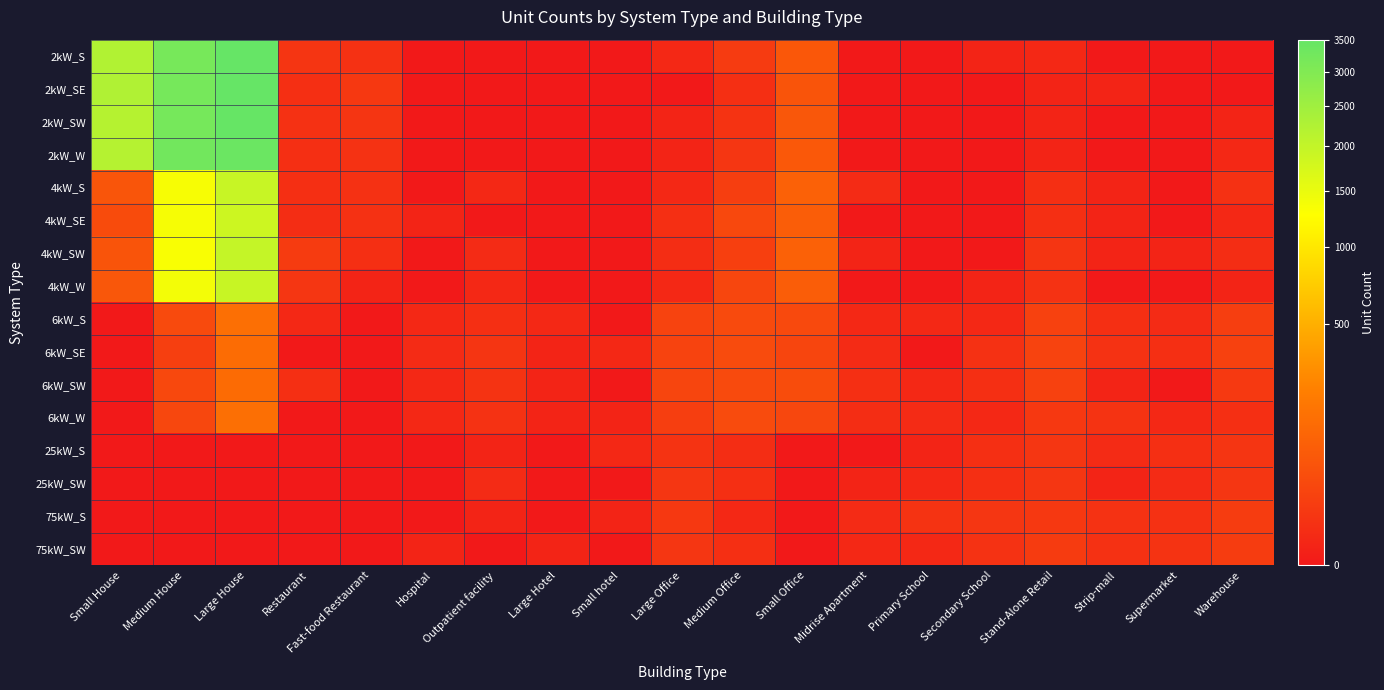

Reading right to left, list all the values displayed in this chart.

2kW_S: Warehouse=0	Supermarket=0	Strip-mall=0	Stand-Alone Retail=2	Secondary School=1	Primary School=0	Midrise Apartment=0	Small Office=66	Medium Office=14	Large Office=2	Small hotel=0	Large Hotel=0	Outpatient facility=0	Hospital=0	Fast-food Restaurant=6	Restaurant=9	Large House=3511	Medium House=3188	Small House=2232
2kW_SE: Warehouse=0	Supermarket=0	Strip-mall=1	Stand-Alone Retail=1	Secondary School=0	Primary School=0	Midrise Apartment=0	Small Office=59	Medium Office=5	Large Office=0	Small hotel=0	Large Hotel=0	Outpatient facility=0	Hospital=0	Fast-food Restaurant=11	Restaurant=5	Large House=3511	Medium House=3200	Small House=2256
2kW_SW: Warehouse=1	Supermarket=0	Strip-mall=0	Stand-Alone Retail=1	Secondary School=0	Primary School=0	Midrise Apartment=0	Small Office=64	Medium Office=8	Large Office=1	Small hotel=0	Large Hotel=0	Outpatient facility=0	Hospital=0	Fast-food Restaurant=9	Restaurant=6	Large House=3481	Medium House=3206	Small House=2178
2kW_W: Warehouse=2	Supermarket=0	Strip-mall=0	Stand-Alone Retail=1	Secondary School=0	Primary School=0	Midrise Apartment=0	Small Office=69	Medium Office=10	Large Office=1	Small hotel=0	Large Hotel=0	Outpatient facility=0	Hospital=0	Fast-food Restaurant=7	Restaurant=5	Large House=3409	Medium House=3268	Small House=2183
4kW_S: Warehouse=6	Supermarket=0	Strip-mall=1	Stand-Alone Retail=5	Secondary School=0	Primary School=0	Midrise Apartment=3	Small Office=94	Medium Office=18	Large Office=2	Small hotel=0	Large Hotel=0	Outpatient facility=2	Hospital=0	Fast-food Restaurant=6	Restaurant=5	Large House=1939	Medium House=1356	Small House=60
4kW_SE: Warehouse=2	Supermarket=0	Strip-mall=1	Stand-Alone Retail=5	Secondary School=0	Primary School=0	Midrise Apartment=0	Small Office=83	Medium Office=33	Large Office=5	Small hotel=0	Large Hotel=0	Outpatient facility=0	Hospital=1	Fast-food Restaurant=6	Restaurant=4	Large House=1869	Medium House=1358	Small House=39
4kW_SW: Warehouse=4	Supermarket=1	Strip-mall=1	Stand-Alone Retail=9	Secondary School=0	Primary School=0	Midrise Apartment=1	Small Office=95	Medium Office=20	Large Office=4	Small hotel=0	Large Hotel=0	Outpatient facility=3	Hospital=0	Fast-food Restaurant=5	Restaurant=15	Large House=1971	Medium House=1337	Small House=57
4kW_W: Warehouse=1	Supermarket=0	Strip-mall=0	Stand-Alone Retail=7	Secondary School=1	Primary School=0	Midrise Apartment=0	Small Office=82	Medium Office=29	Large Office=2	Small hotel=0	Large Hotel=0	Outpatient facility=2	Hospital=0	Fast-food Restaurant=1	Restaurant=10	Large House=1923	Medium House=1388	Small House=64
6kW_S: Warehouse=18	Supermarket=3	Strip-mall=5	Stand-Alone Retail=22	Secondary School=2	Primary School=2	Midrise Apartment=2	Small Office=34	Medium Office=36	Large Office=25	Small hotel=0	Large Hotel=2	Outpatient facility=5	Hospital=2	Fast-food Restaurant=0	Restaurant=2	Large House=147	Medium House=37	Small House=0
6kW_SE: Warehouse=22	Supermarket=5	Strip-mall=7	Stand-Alone Retail=25	Secondary School=6	Primary School=0	Midrise Apartment=3	Small Office=28	Medium Office=38	Large Office=25	Small hotel=2	Large Hotel=1	Outpatient facility=9	Hospital=3	Fast-food Restaurant=0	Restaurant=0	Large House=137	Medium House=19	Small House=0
6kW_SW: Warehouse=13	Supermarket=0	Strip-mall=1	Stand-Alone Retail=22	Secondary School=5	Primary School=2	Midrise Apartment=5	Small Office=41	Medium Office=35	Large Office=28	Small hotel=0	Large Hotel=1	Outpatient facility=8	Hospital=2	Fast-food Restaurant=0	Restaurant=5	Large House=132	Medium House=32	Small House=0
6kW_W: Warehouse=5	Supermarket=2	Strip-mall=8	Stand-Alone Retail=12	Secondary School=2	Primary School=3	Midrise Apartment=4	Small Office=30	Medium Office=38	Large Office=18	Small hotel=1	Large Hotel=1	Outpatient facility=7	Hospital=2	Fast-food Restaurant=0	Restaurant=0	Large House=146	Medium House=30	Small House=0
25kW_S: Warehouse=9	Supermarket=5	Strip-mall=3	Stand-Alone Retail=10	Secondary School=5	Primary School=1	Midrise Apartment=0	Small Office=0	Medium Office=4	Large Office=8	Small hotel=2	Large Hotel=0	Outpatient facility=1	Hospital=0	Fast-food Restaurant=0	Restaurant=0	Large House=0	Medium House=0	Small House=0
25kW_SW: Warehouse=10	Supermarket=3	Strip-mall=1	Stand-Alone Retail=10	Secondary School=5	Primary School=2	Midrise Apartment=1	Small Office=0	Medium Office=5	Large Office=10	Small hotel=0	Large Hotel=0	Outpatient facility=3	Hospital=0	Fast-food Restaurant=0	Restaurant=0	Large House=0	Medium House=0	Small House=0
75kW_S: Warehouse=16	Supermarket=6	Strip-mall=7	Stand-Alone Retail=11	Secondary School=10	Primary School=8	Midrise Apartment=3	Small Office=0	Medium Office=2	Large Office=11	Small hotel=1	Large Hotel=0	Outpatient facility=1	Hospital=0	Fast-food Restaurant=0	Restaurant=0	Large House=0	Medium House=0	Small House=0
75kW_SW: Warehouse=16	Supermarket=8	Strip-mall=6	Stand-Alone Retail=15	Secondary School=7	Primary School=2	Midrise Apartment=2	Small Office=0	Medium Office=5	Large Office=10	Small hotel=0	Large Hotel=1	Outpatient facility=0	Hospital=1	Fast-food Restaurant=0	Restaurant=0	Large House=0	Medium House=0	Small House=0